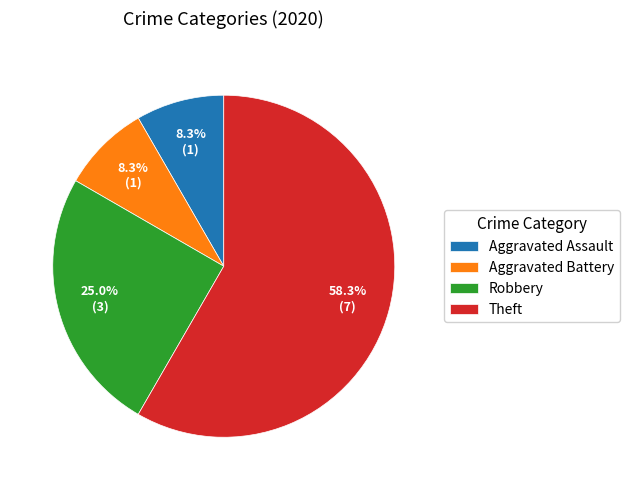

What percentage is NOT represented by Aggravated Battery?

91.7%